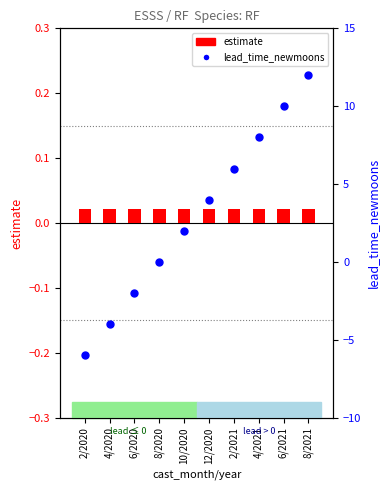

What are all the series names shown in the legend?

estimate, lead_time_newmoons